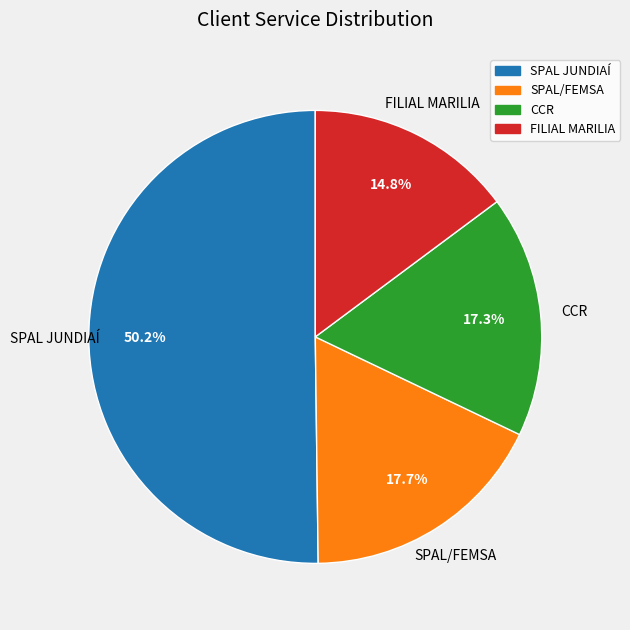

Approximately how many times larger is the value at FILIAL MARILIA compared to SPAL JUNDIAÍ?

0.3